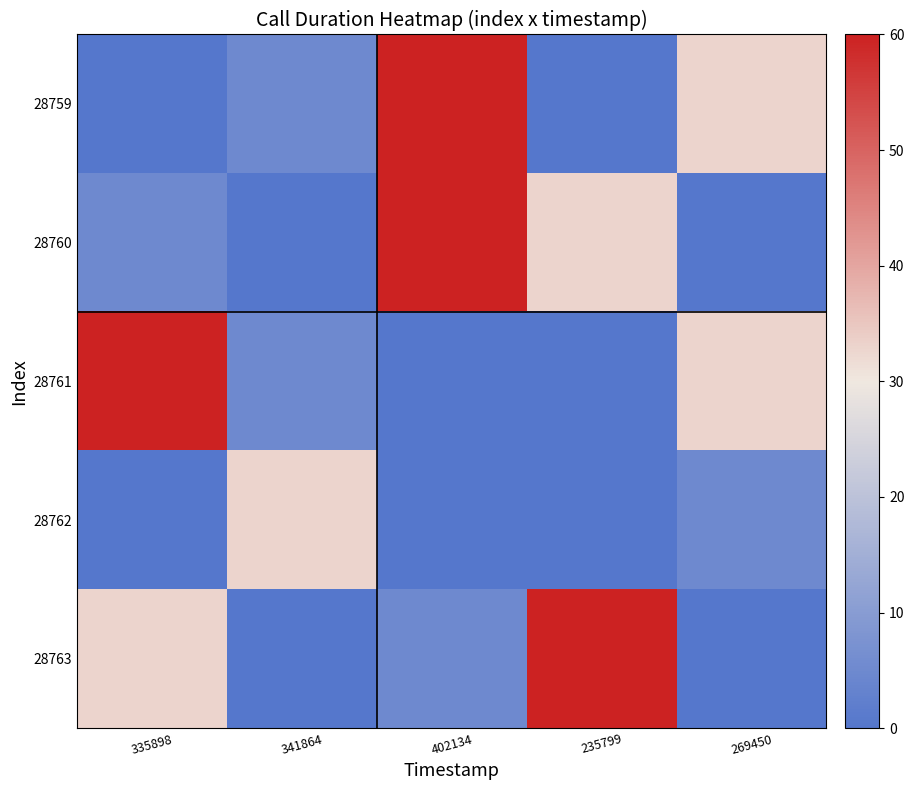

Reading left to right, what are all the values shown in this chart?

28759: 335898=0	341864=5	402134=60	235799=0	269450=33
28760: 335898=5	341864=0	402134=60	235799=33	269450=0
28761: 335898=60	341864=5	402134=0	235799=0	269450=33
28762: 335898=0	341864=33	402134=0	235799=0	269450=5
28763: 335898=33	341864=0	402134=5	235799=60	269450=0